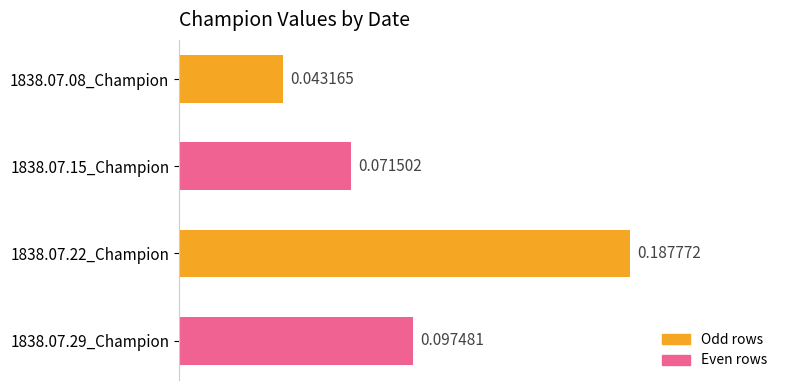

List the labels in order of value, largest first.

1838.07.22_Champion, 1838.07.29_Champion, 1838.07.15_Champion, 1838.07.08_Champion